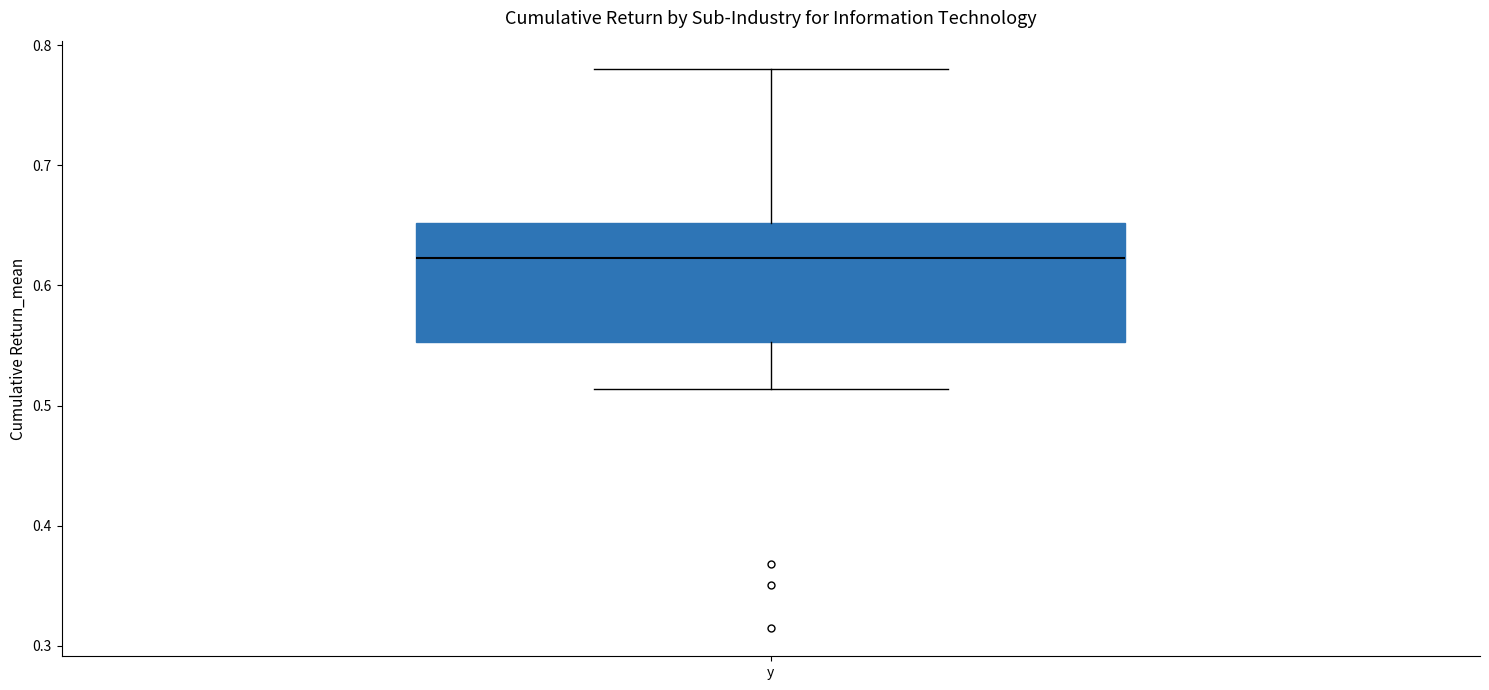

Where is the upper edge of the box for y on the y-axis? The values are not printed on the chart, so give them approximately, as read against the axis.

0.65